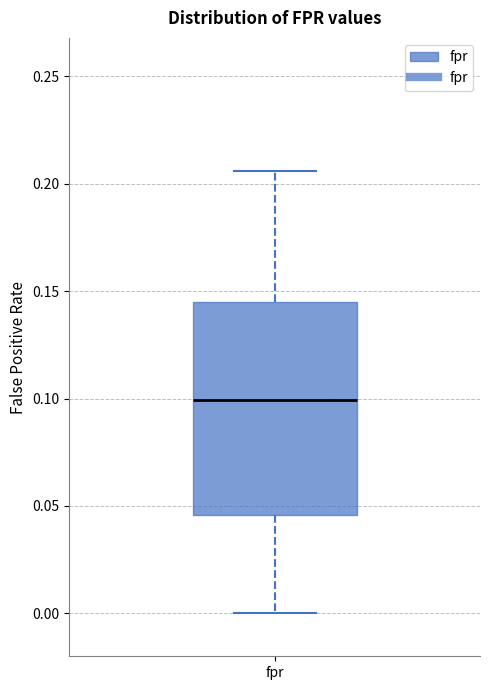

Read this box plot against the y-axis: the position of the median line, the range covered by the box, and the ends of both whiskers. The values are not printed on the chart, so give them approximately, as read against the axis.

median 0.100, box 0.045 to 0.145, whiskers 0.000 to 0.205